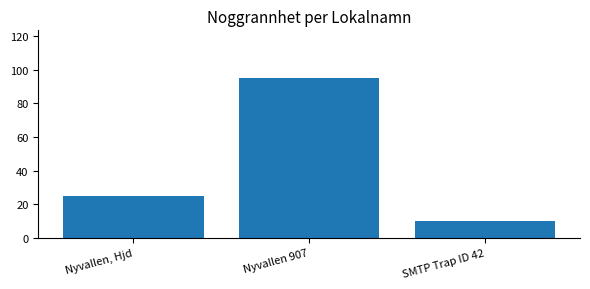

What is the change in value from Nyvallen, Hjd to SMTP Trap ID 42?

-15